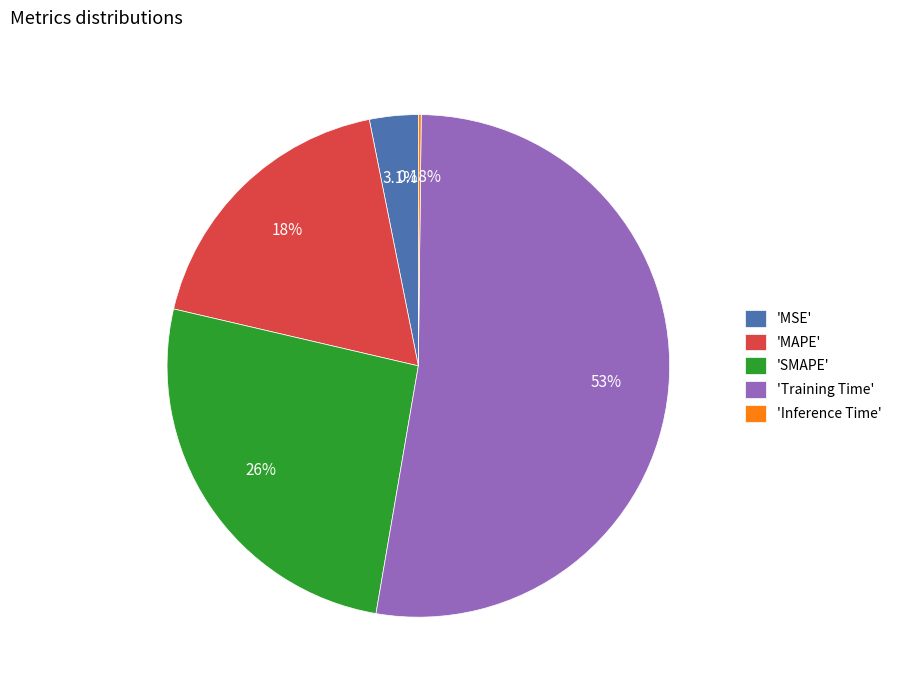

Do 'MAPE' and 'SMAPE' together represent more than half of the pie?

No